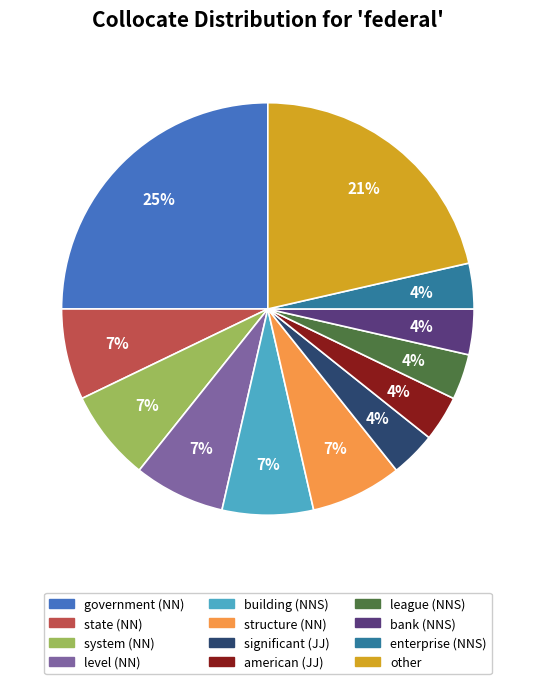

Combined, do structure (NN) and level (NN) account for over 50%?

No